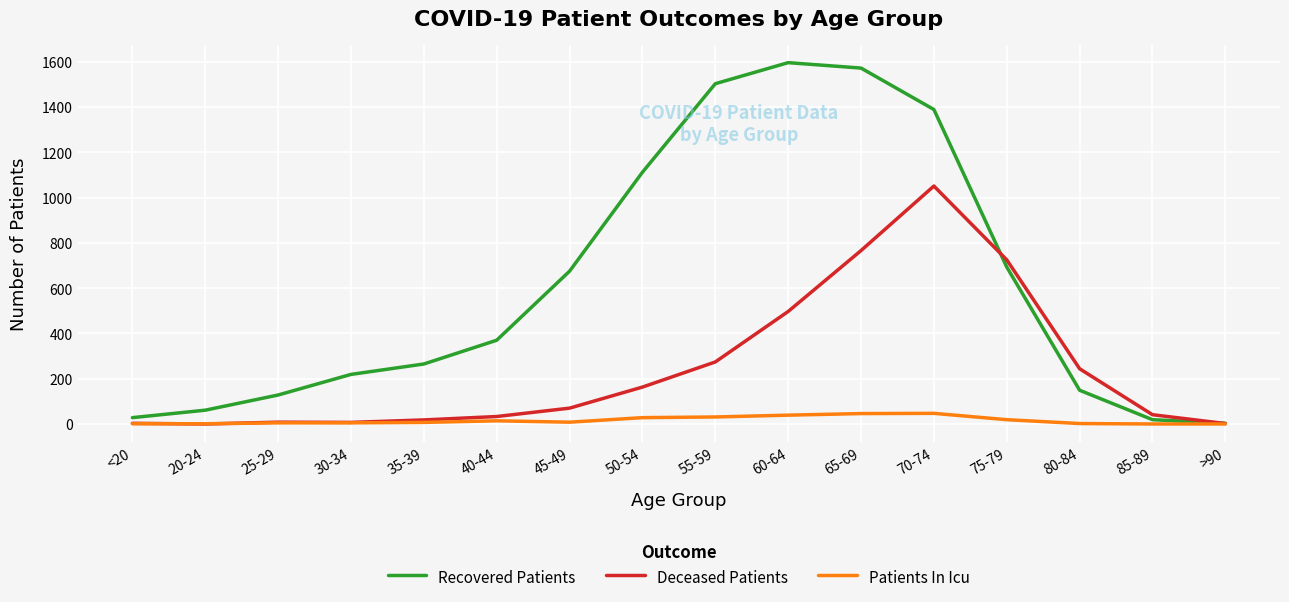

How many distinct data groups are displayed?

3